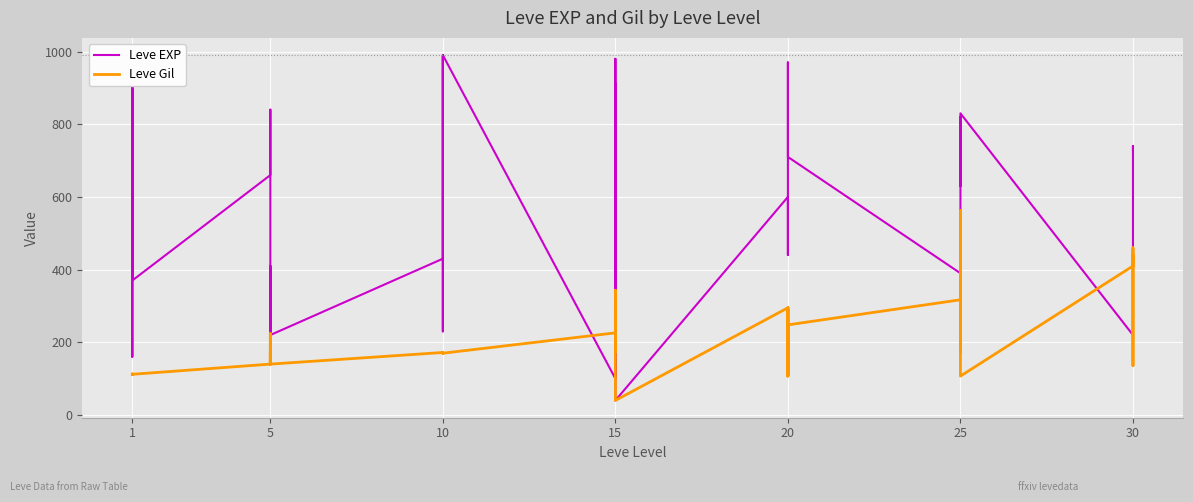

Is the value of Leve Gil at 15 greater than the value of Leve EXP at 25?

No